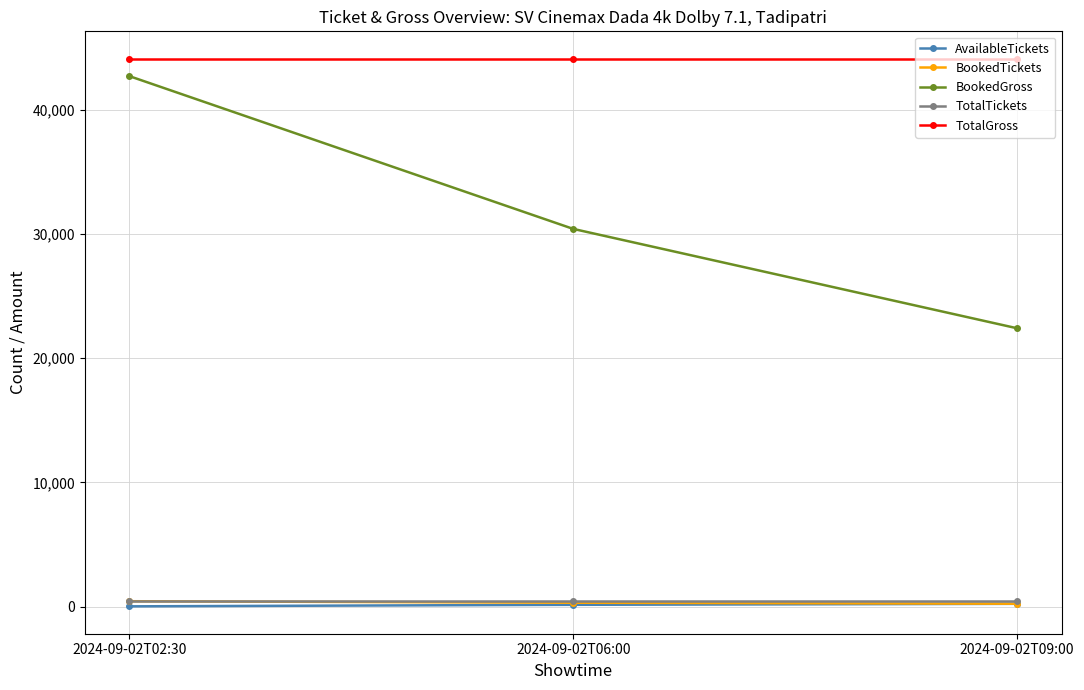

The value of BookedTickets at 2024-09-02T02:30 is 427. True or false?

True